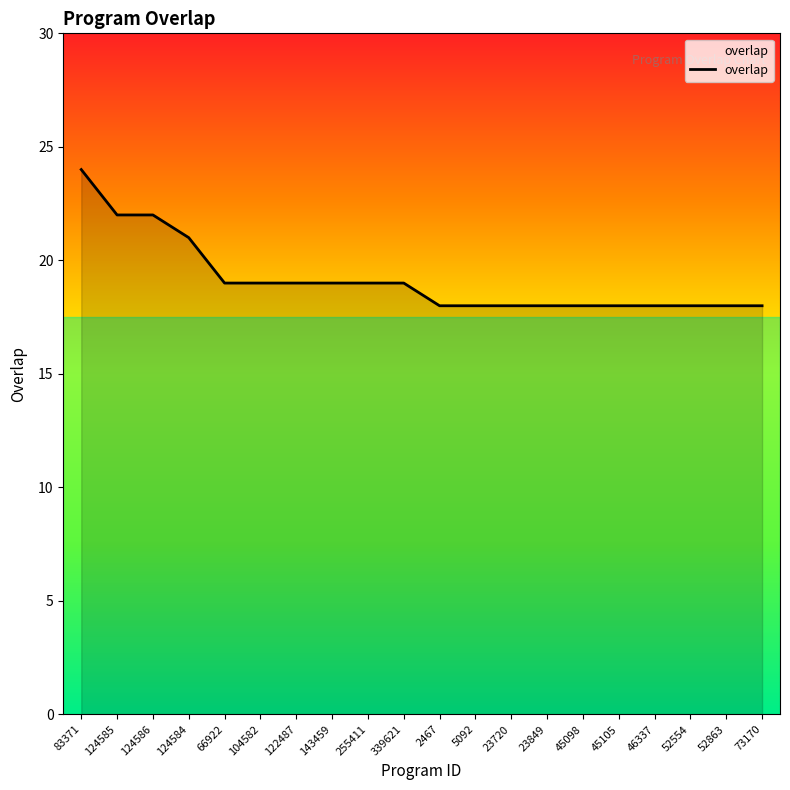

What is the approximate value at 104582?

19